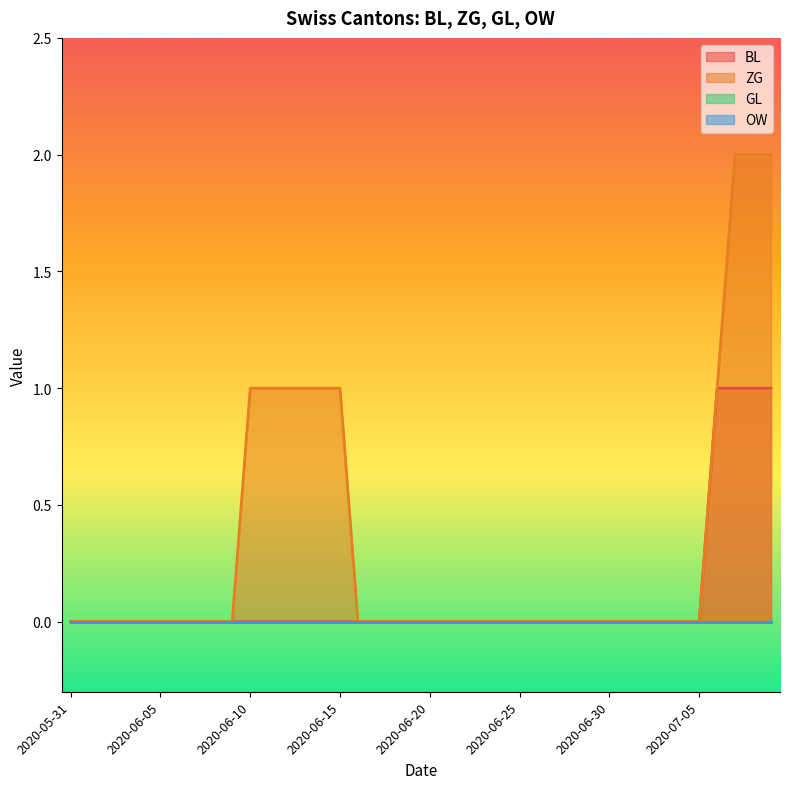

At how many categories does at least one series exceed 0?

10